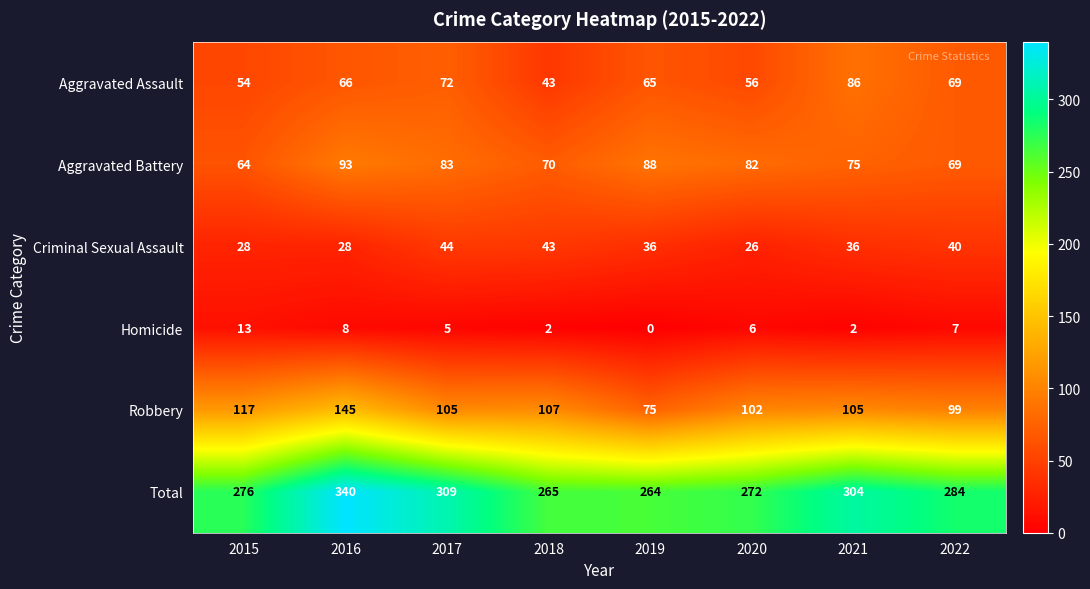

How many values in the Aggravated Assault series are below 66?

4